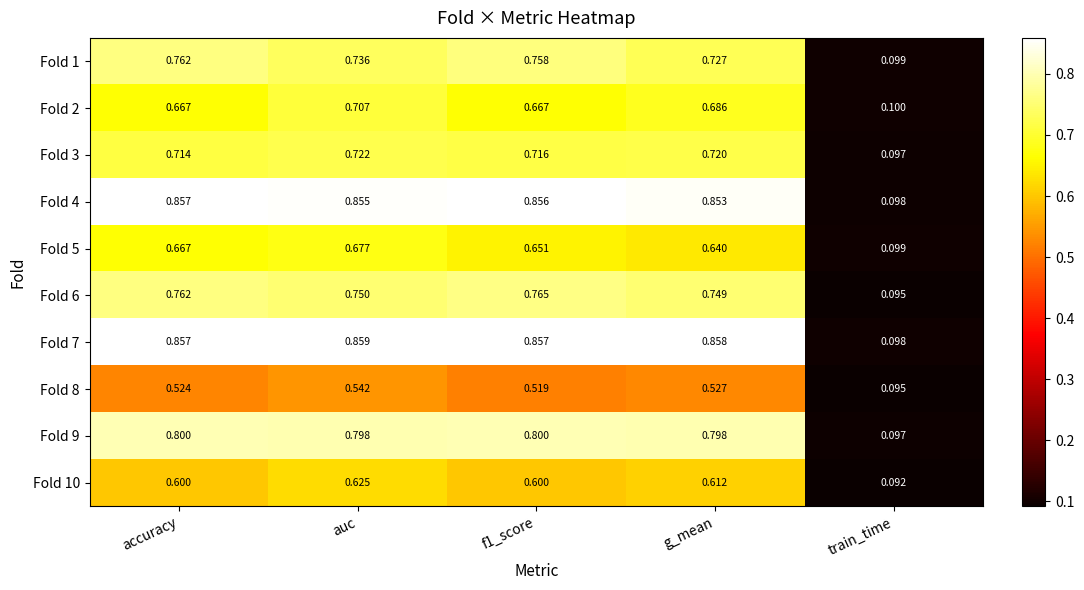

Rank the series by their maximum value, from lowest to highest.

Fold 8, Fold 10, Fold 5, Fold 2, Fold 3, Fold 1, Fold 6, Fold 9, Fold 4, Fold 7